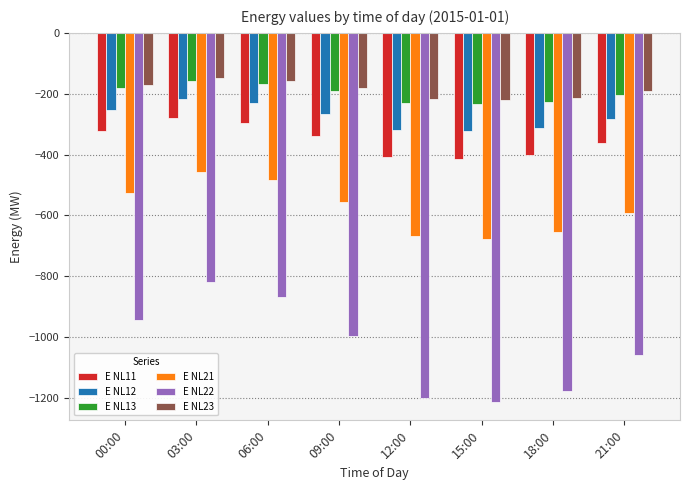

Between 03:00 and 15:00, which series saw the biggest shift?

E NL22